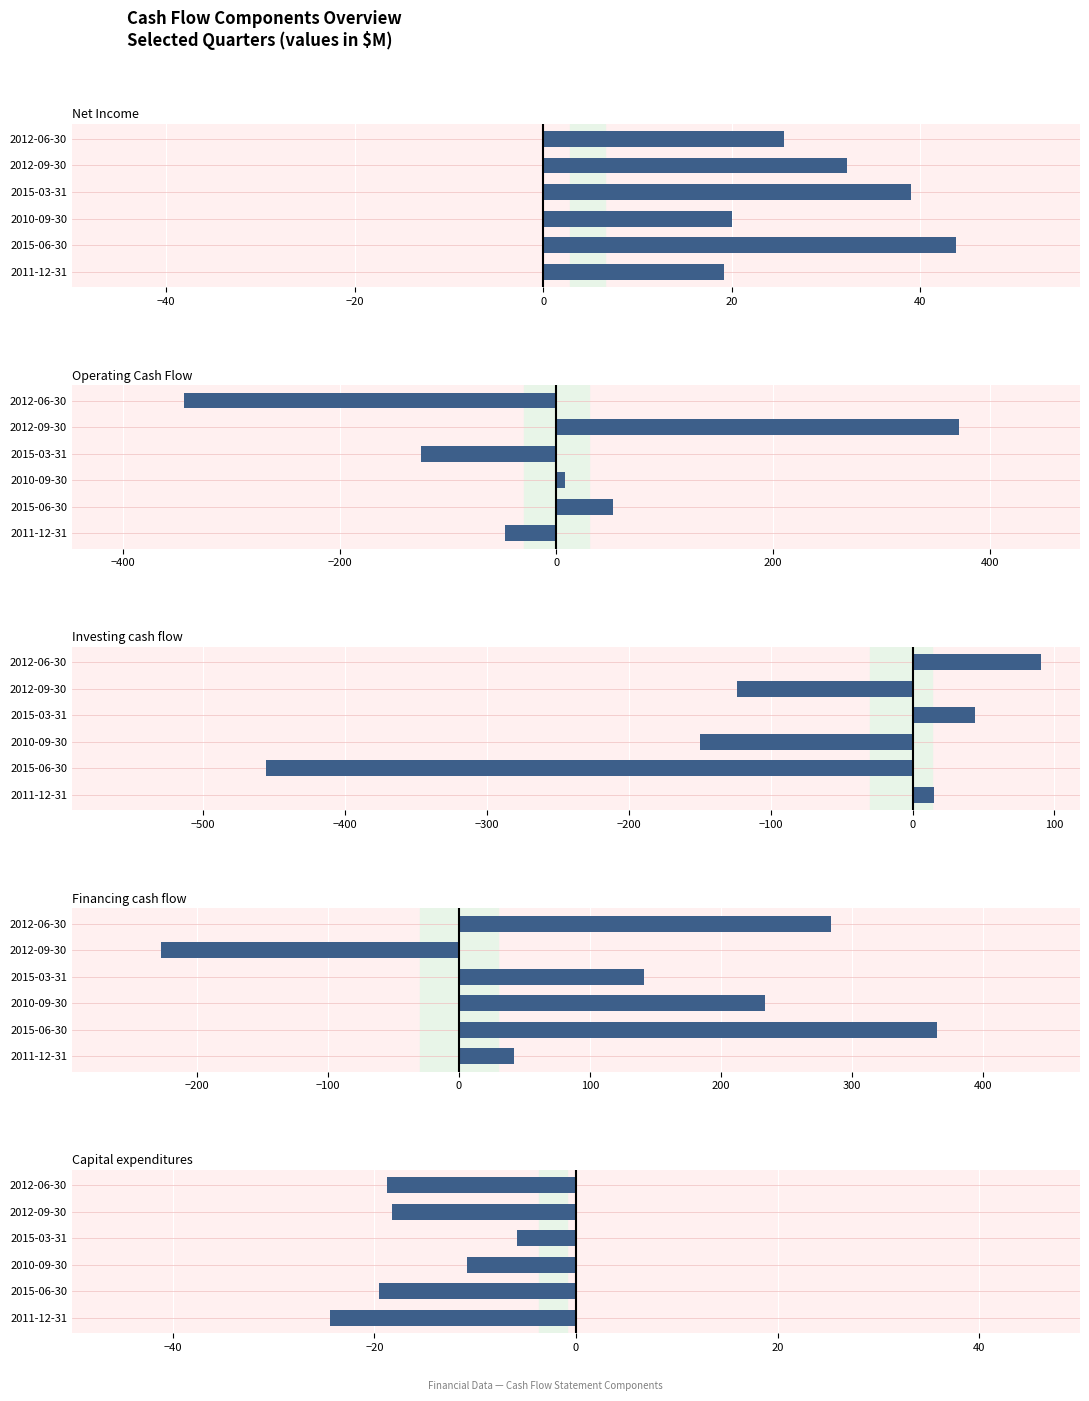

Rank the series at 2011-12-31 from lowest to highest value.

Operating Cash Flow, Capital expenditures, Investing cash flow, Net Income, Financing cash flow